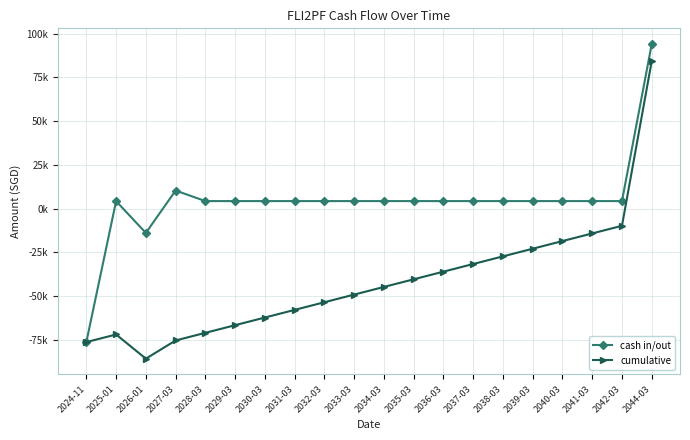

What is the label of the 4th point from the left?

2027-03